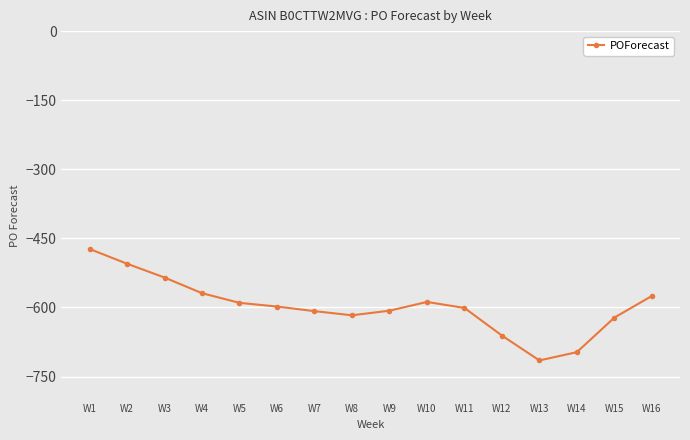

What is the value of the 3rd point from the left?

-535